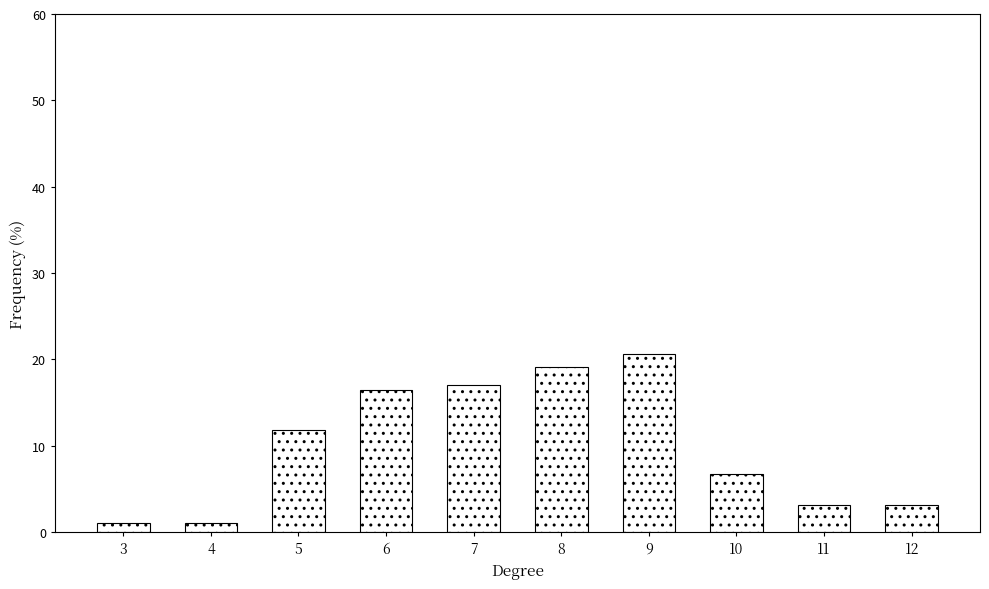

How many bars are there in total?

10